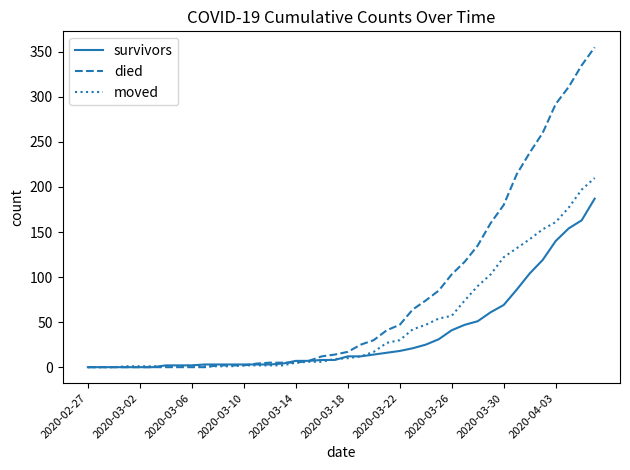

Which series has the largest total across all categories?

died